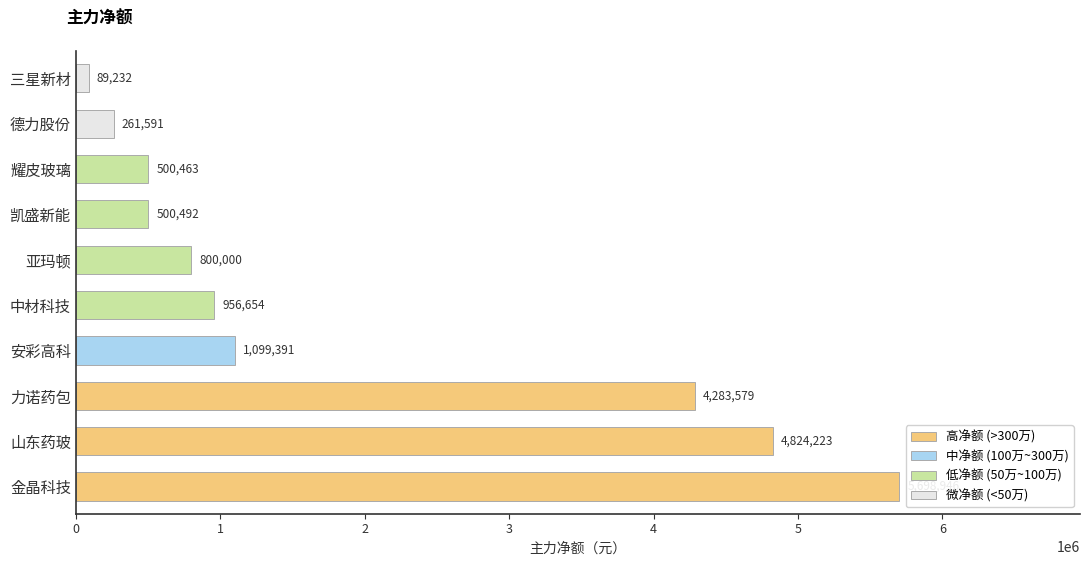

What is the label of the 7th bar from the right?

安彩高科